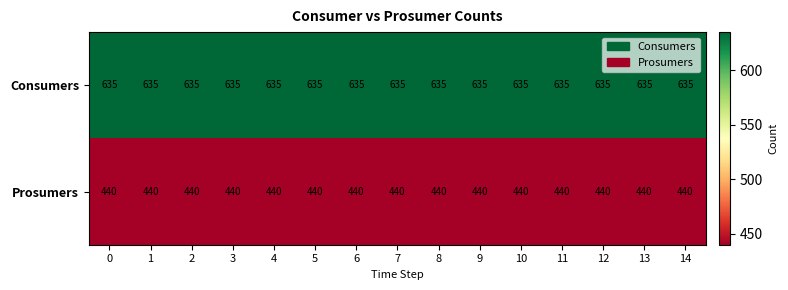

What is the sum of the Consumers values at 12 and 5?

1270